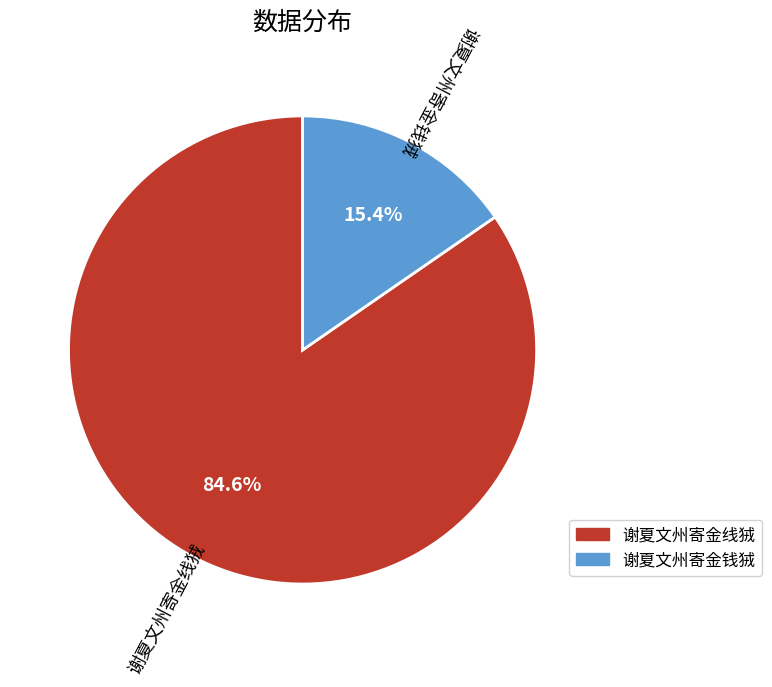

What percentage is NOT represented by 谢夏文州寄金钱狨?

84.6%